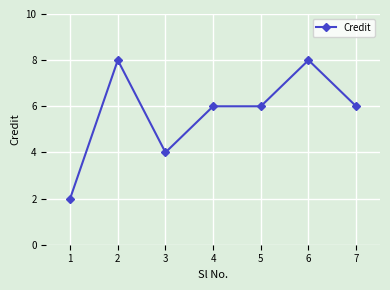

What is the average value?

6